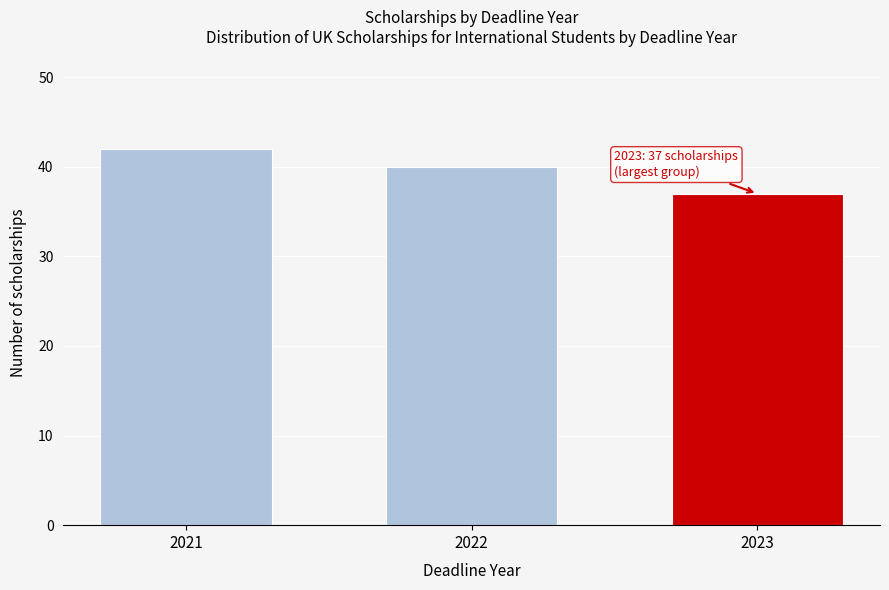

Reading left to right, list all the values displayed in this chart.

2021=42	2022=40	2023=37